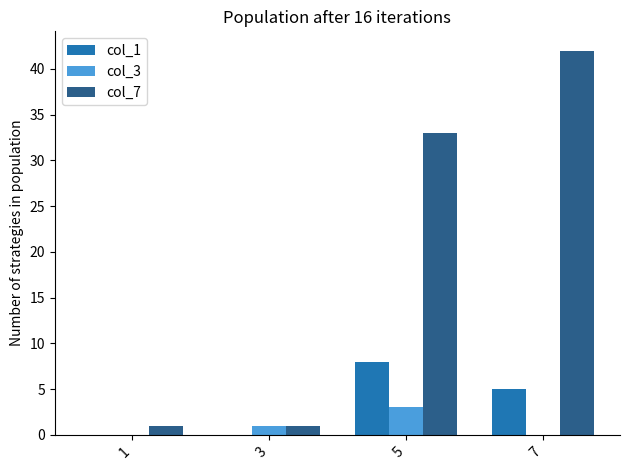

Reading right to left, extract all data points from this chart.

col_1: 5	8	0	0
col_3: 0	3	1	0
col_7: 42	33	1	1